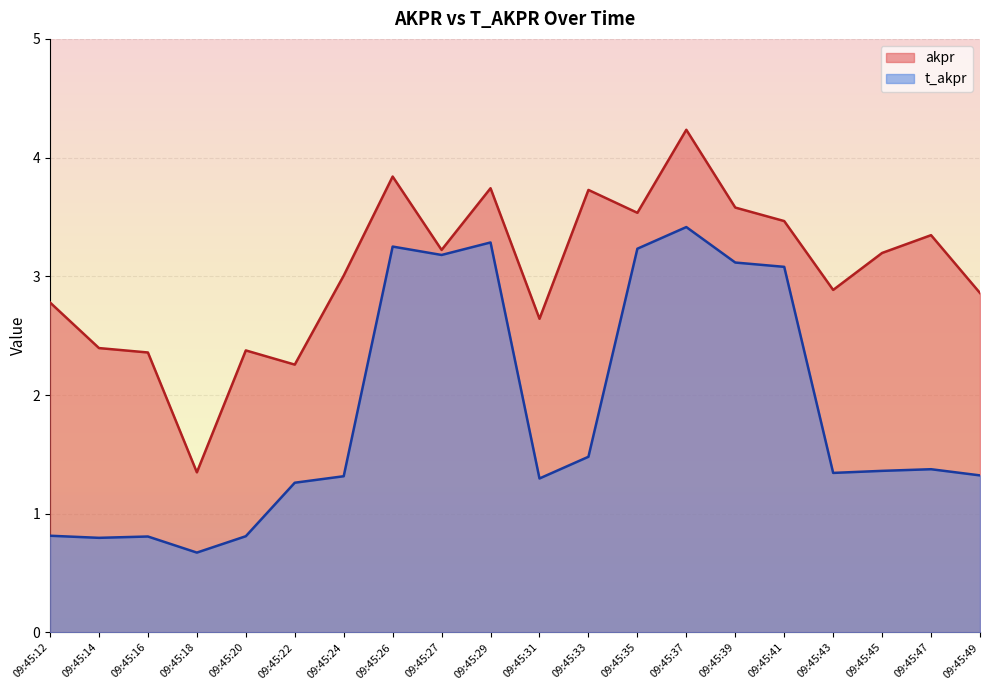

Is the value of akpr at 09:45:26 greater than the value of t_akpr at 09:45:20?

Yes